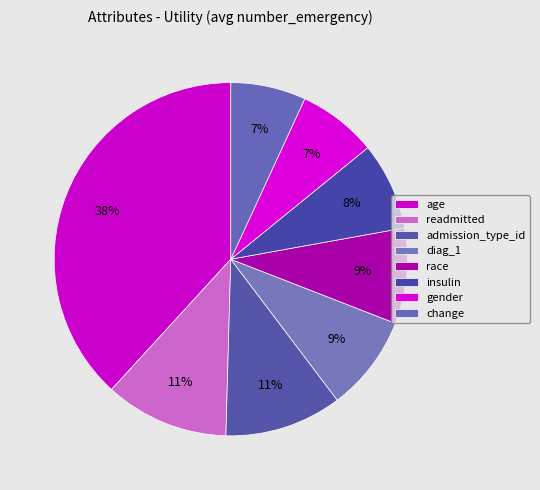

Between admission_type_id and insulin, which is larger?

admission_type_id